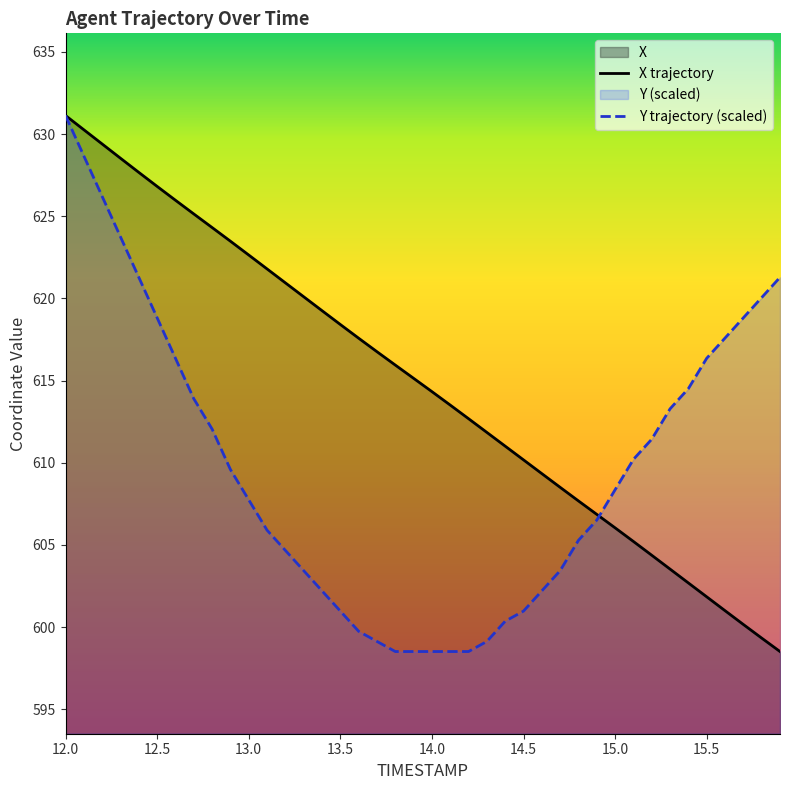

How many values in the X series are below 615?

20